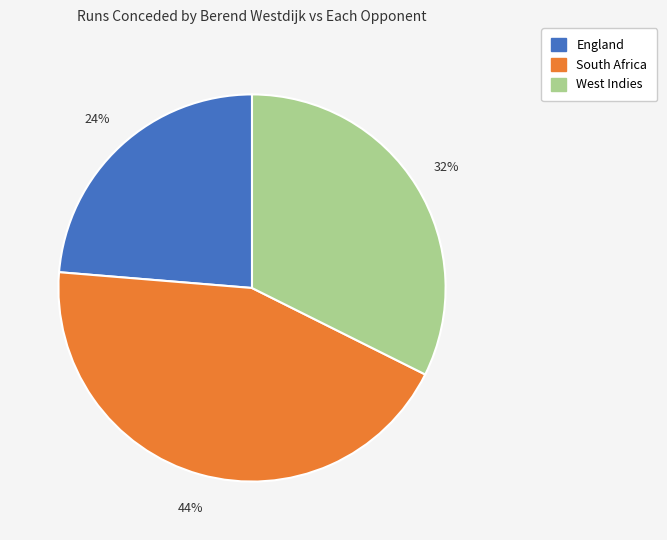

Which category has the biggest portion of the pie?

South Africa